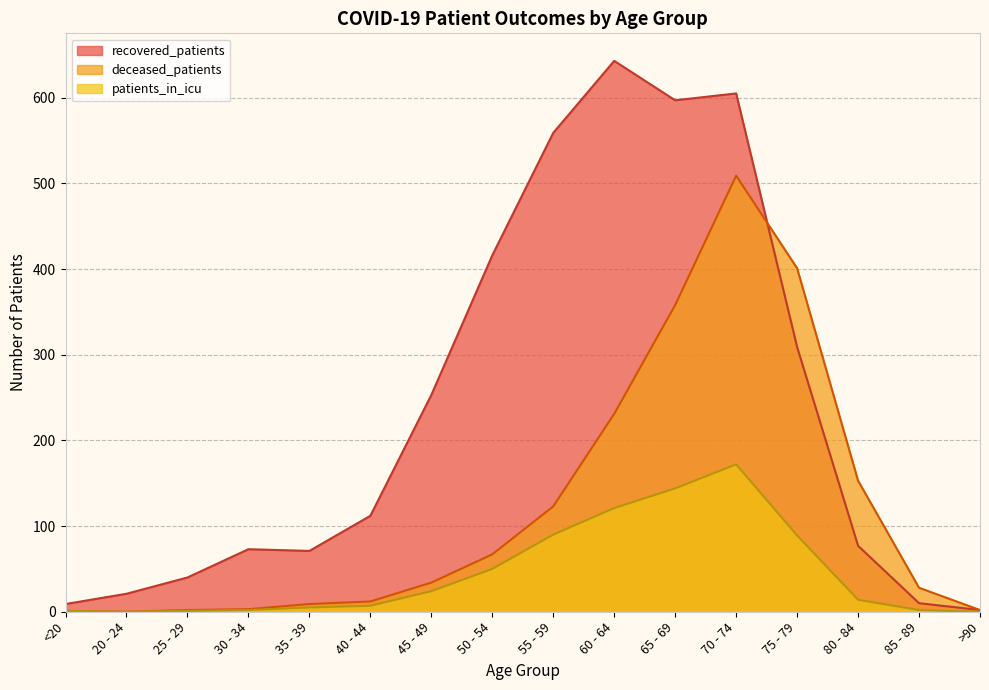

The deceased_patients series shows 1 at <20. True or false?

False